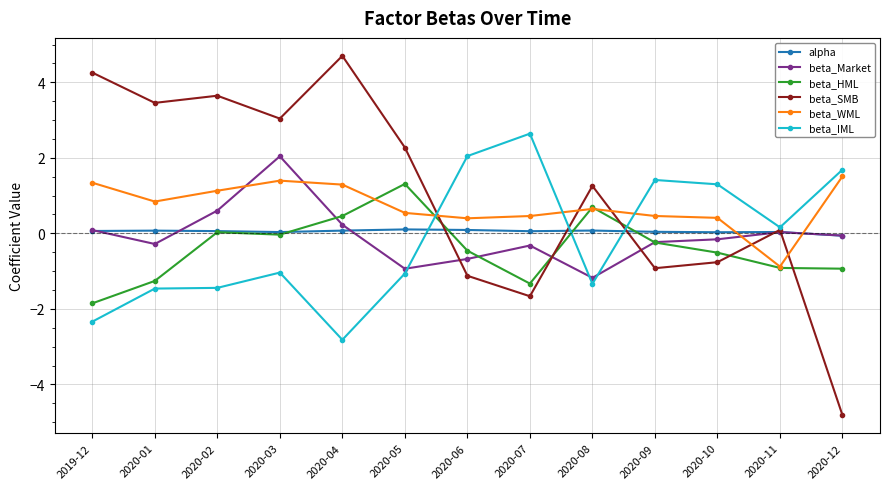

What is the label of the 8th point from the right?

2020-05